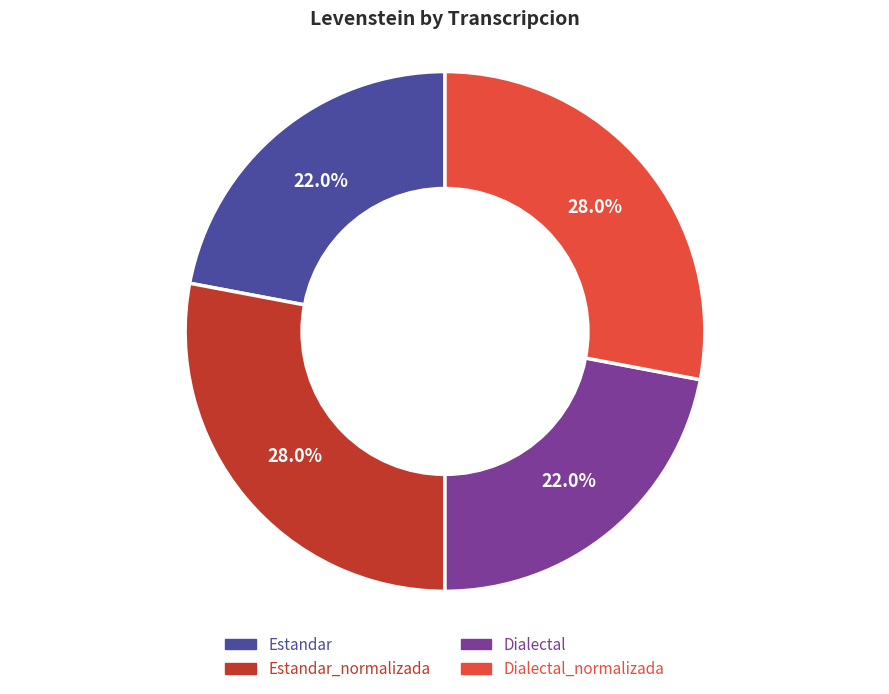

Is there any slice that represents more than half of the pie?

No